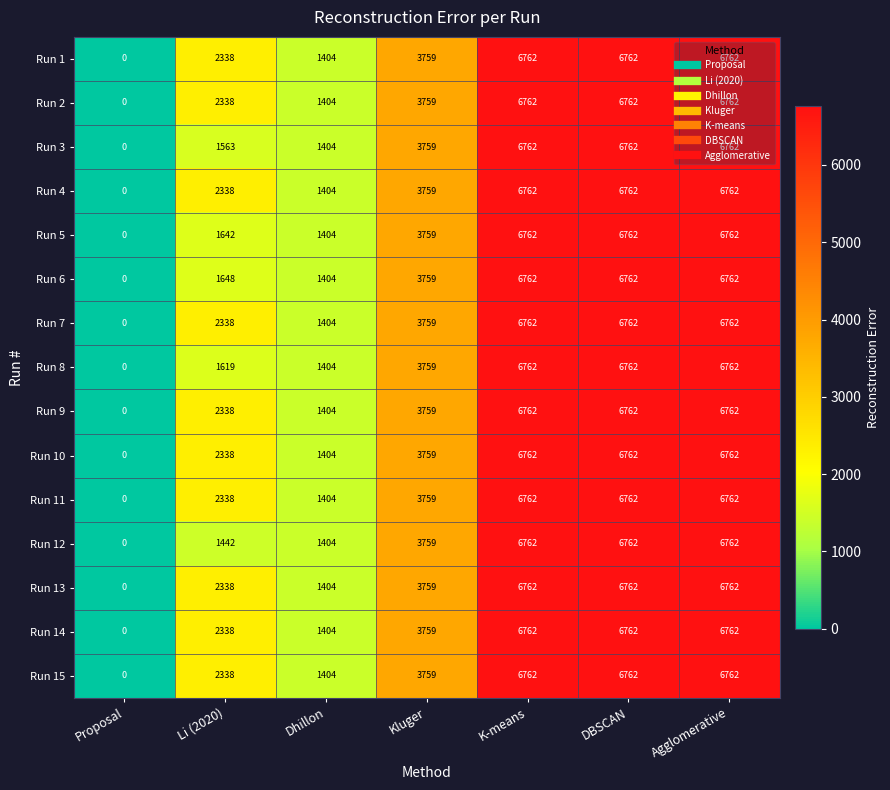

At which label is Run 12 closest to 3381?

Kluger